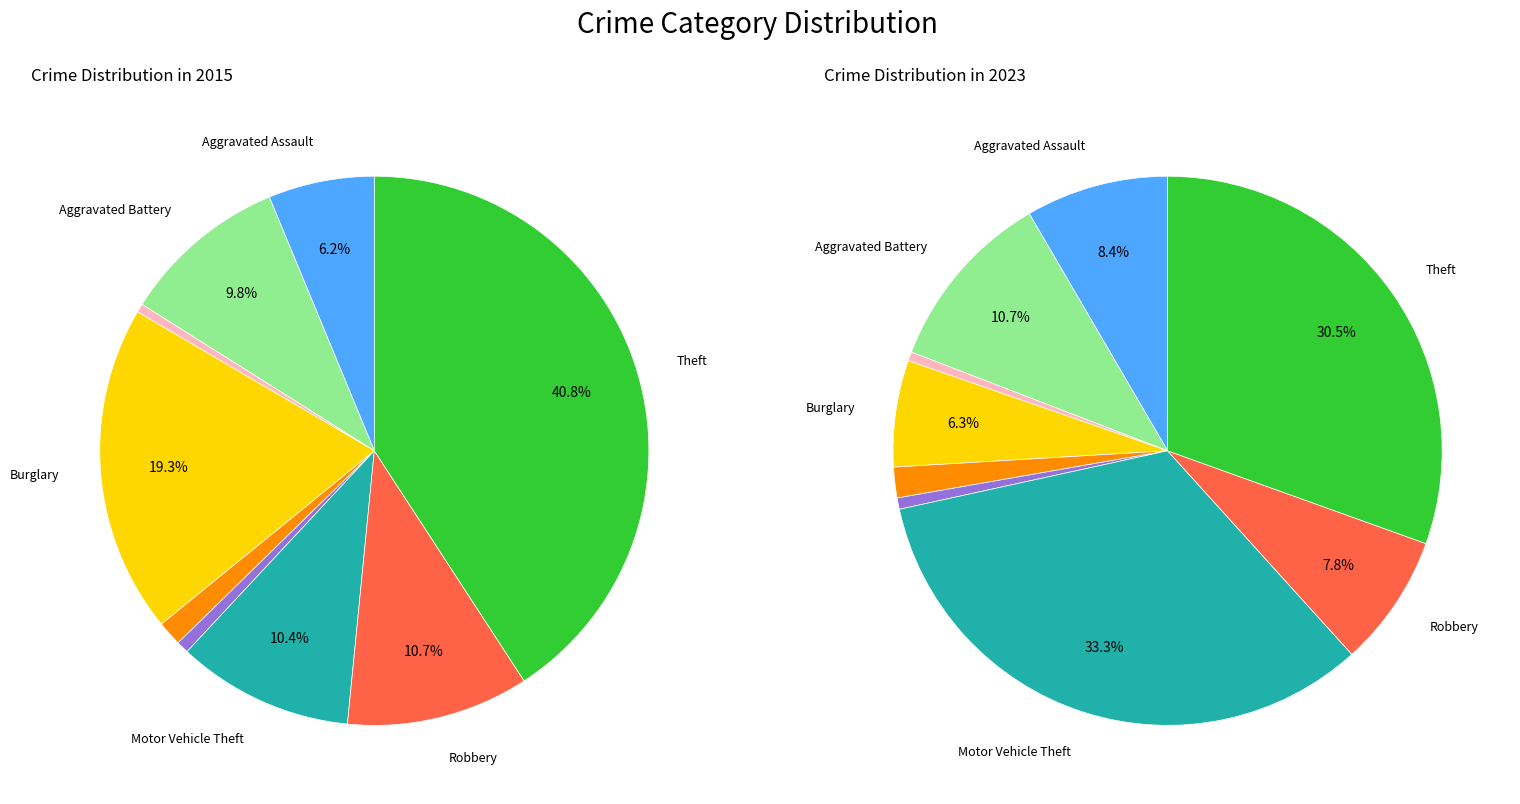

Between Theft and Aggravated Battery, which is larger?

Theft